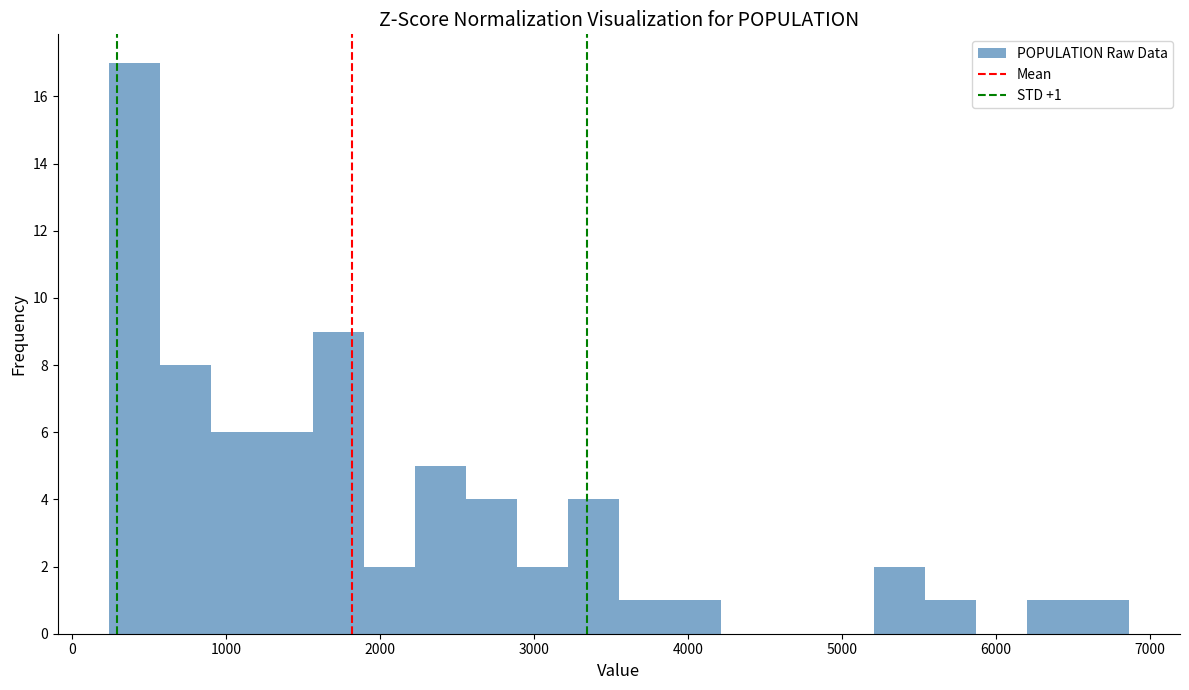

Read against the x-axis, roughly where is the centre of the tallest bar?

400